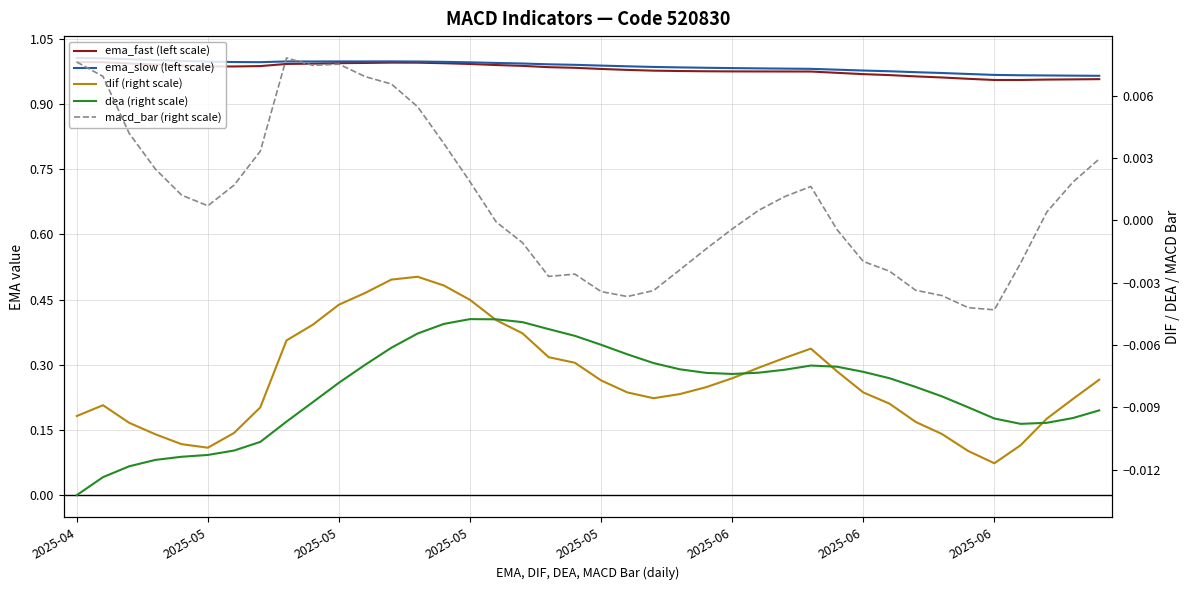

How many lines are shown in the chart?

5